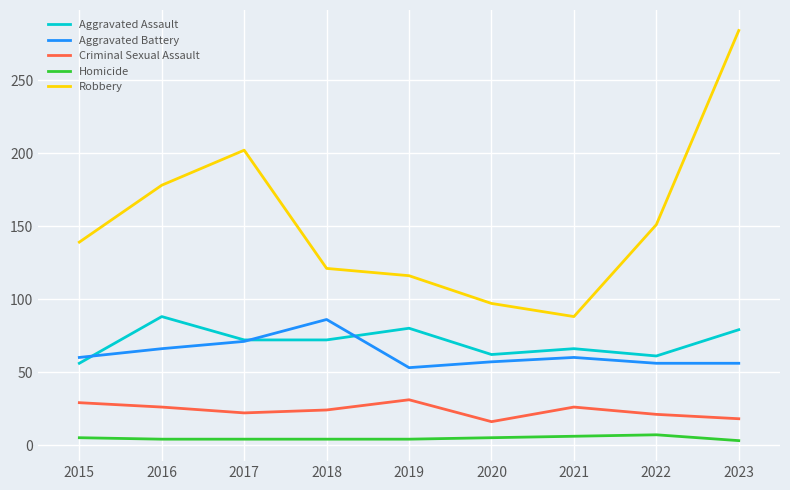

Which series has the largest total across all categories?

Robbery